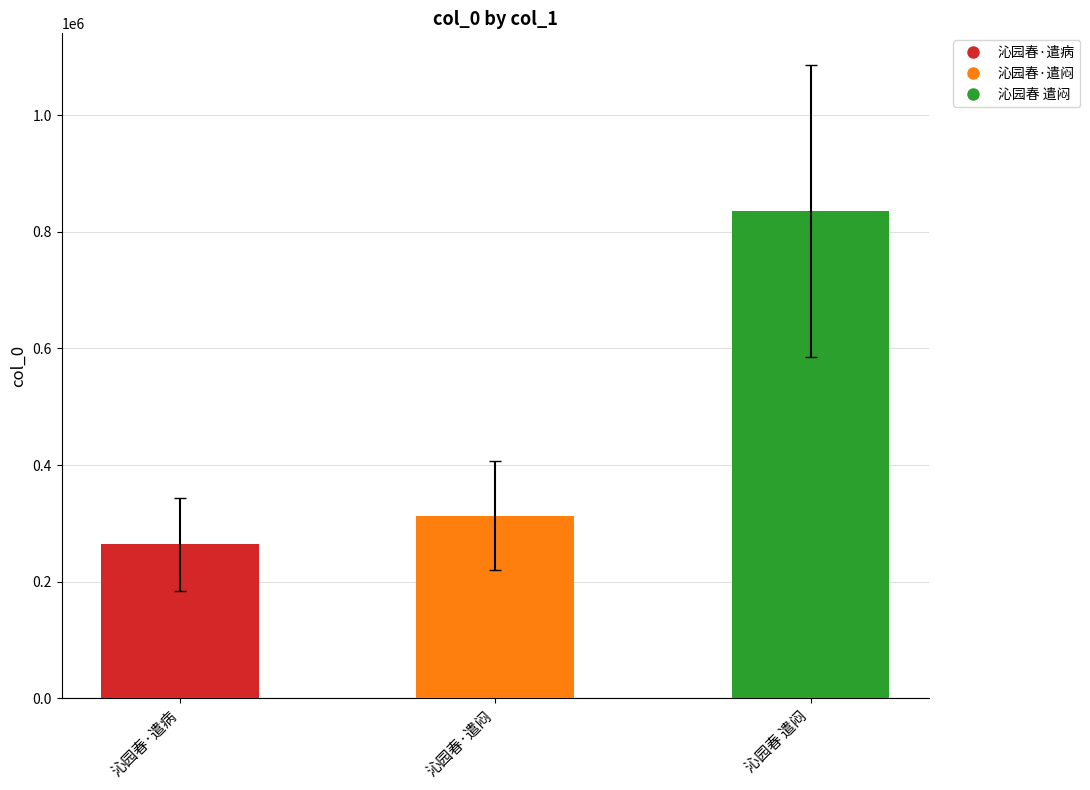

What is the label of the 2nd bar from the left?

沁园春·遣闷